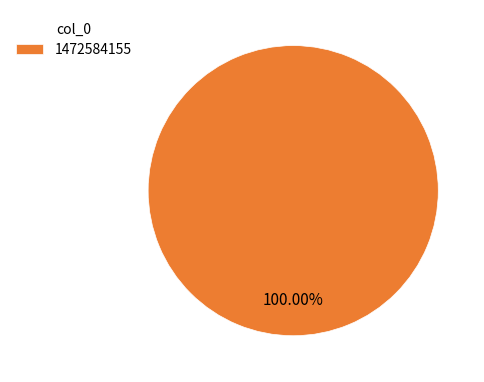

Is 1472584155 the majority of the pie?

Yes